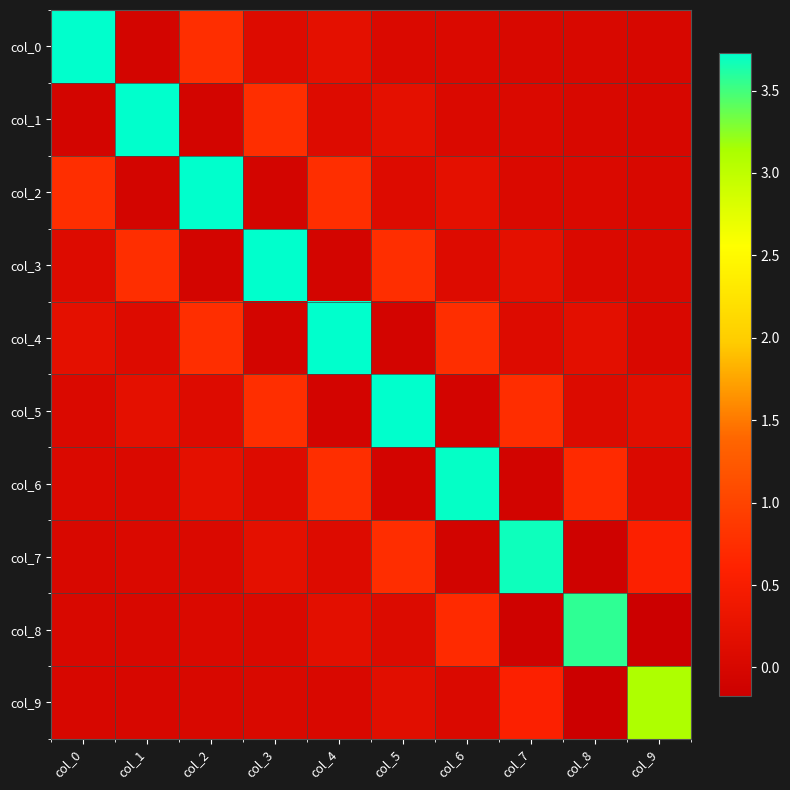

Reading left to right, extract all data points from this chart.

col_0: col_0=3.7	col_1=-0.1	col_2=0.8	col_3=0.1	col_4=0.2	col_5=0.1	col_6=0.1	col_7=0.0	col_8=0.0	col_9=0.0
col_1: col_0=-0.1	col_1=3.7	col_2=-0.1	col_3=0.8	col_4=0.1	col_5=0.2	col_6=0.1	col_7=0.1	col_8=0.0	col_9=0.0
col_2: col_0=0.8	col_1=-0.1	col_2=3.7	col_3=-0.1	col_4=0.8	col_5=0.1	col_6=0.2	col_7=0.1	col_8=0.1	col_9=0.0
col_3: col_0=0.1	col_1=0.8	col_2=-0.1	col_3=3.7	col_4=-0.1	col_5=0.8	col_6=0.1	col_7=0.2	col_8=0.1	col_9=0.0
col_4: col_0=0.2	col_1=0.1	col_2=0.8	col_3=-0.1	col_4=3.7	col_5=-0.1	col_6=0.7	col_7=0.1	col_8=0.2	col_9=0.0
col_5: col_0=0.1	col_1=0.2	col_2=0.1	col_3=0.8	col_4=-0.1	col_5=3.7	col_6=-0.1	col_7=0.7	col_8=0.1	col_9=0.2
col_6: col_0=0.1	col_1=0.1	col_2=0.2	col_3=0.1	col_4=0.7	col_5=-0.1	col_6=3.7	col_7=-0.1	col_8=0.7	col_9=0.0
col_7: col_0=0.0	col_1=0.1	col_2=0.1	col_3=0.2	col_4=0.1	col_5=0.7	col_6=-0.1	col_7=3.7	col_8=-0.1	col_9=0.6
col_8: col_0=0.0	col_1=0.0	col_2=0.1	col_3=0.1	col_4=0.2	col_5=0.1	col_6=0.7	col_7=-0.1	col_8=3.6	col_9=-0.2
col_9: col_0=0.0	col_1=0.0	col_2=0.0	col_3=0.0	col_4=0.0	col_5=0.2	col_6=0.0	col_7=0.6	col_8=-0.2	col_9=3.1